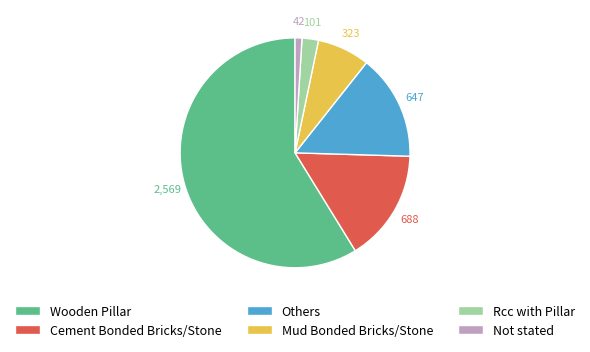

Which has a higher value, Mud Bonded Bricks/Stone or Others?

Others